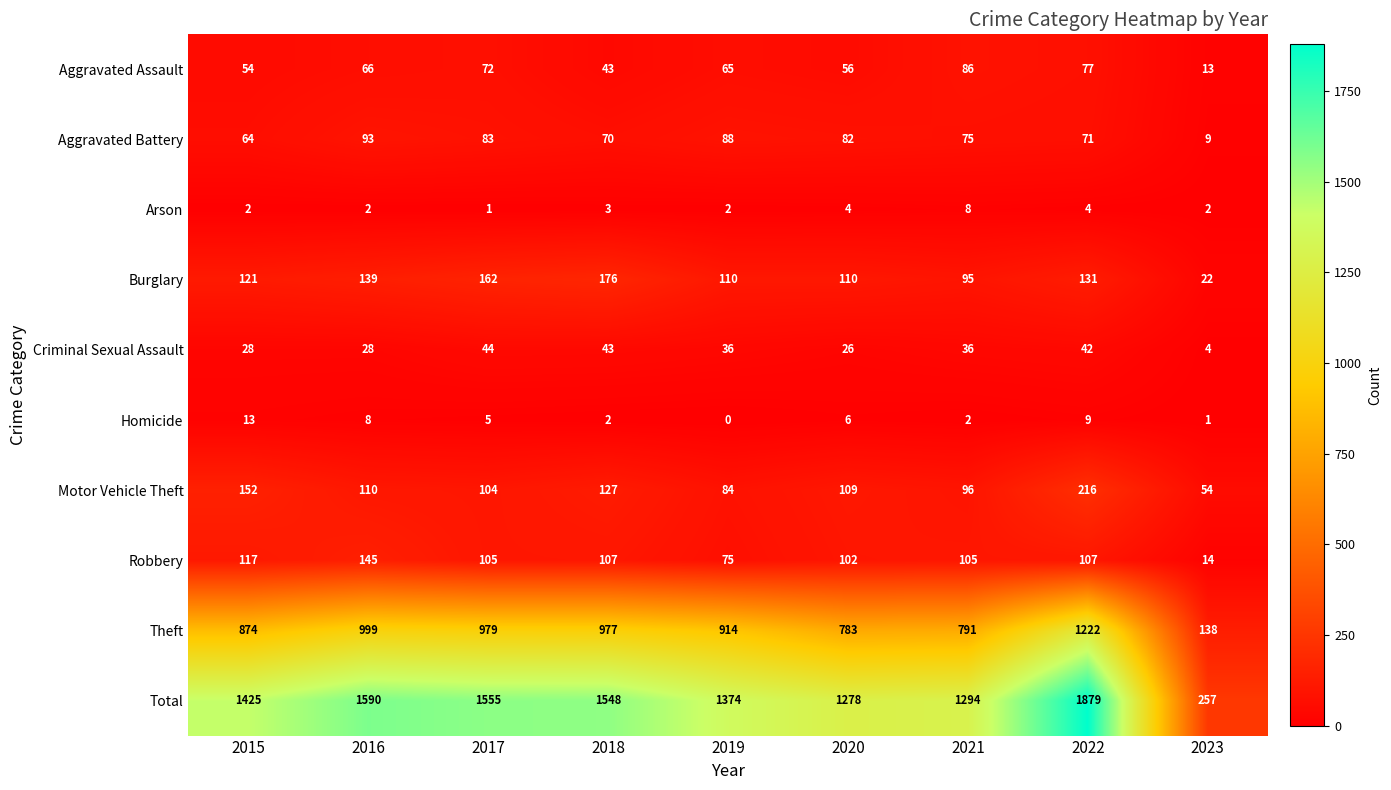

True or false: Aggravated Battery has a value of 93 at 2016.

True